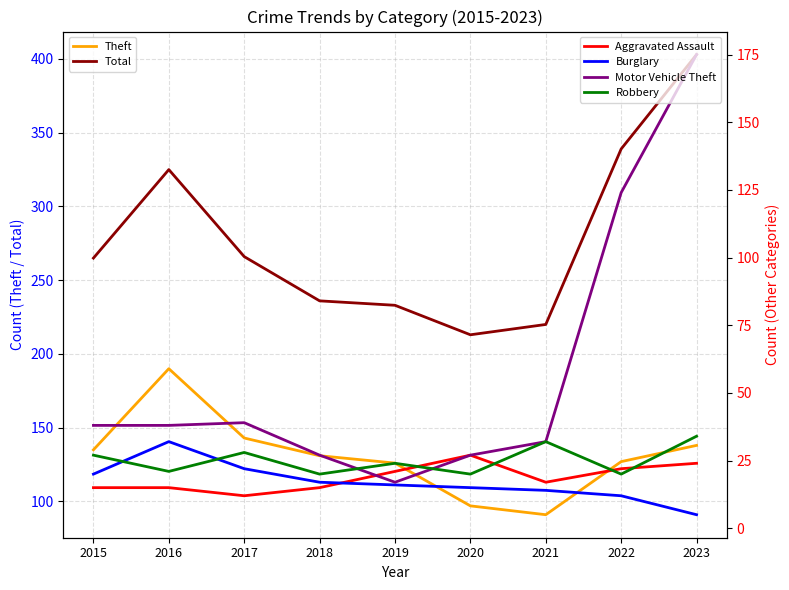

At which category does the chart reach its peak across all series?

2023